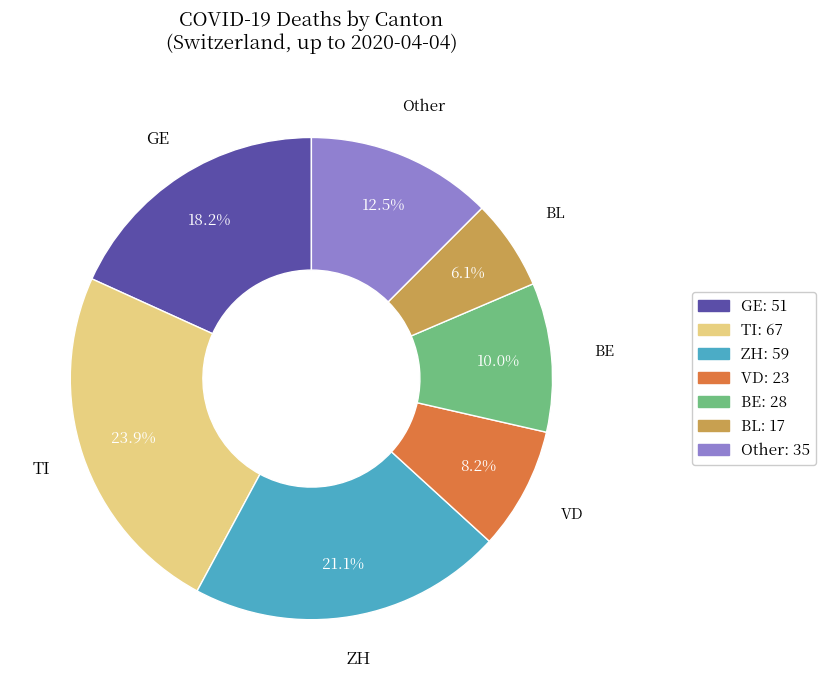

Is there any slice that represents more than half of the pie?

No